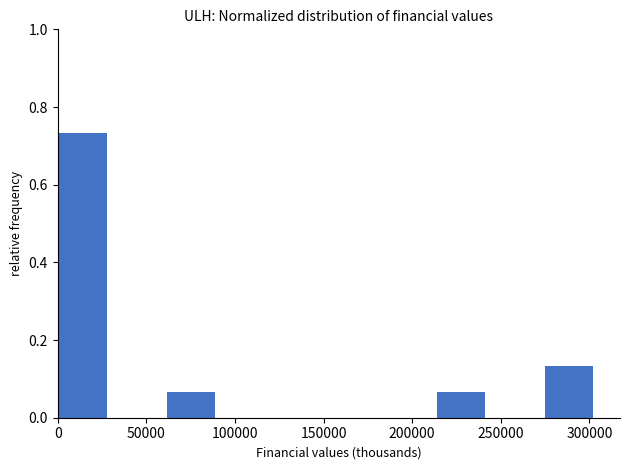

Over which range of the x-axis is the bar tallest?

0 to 30000